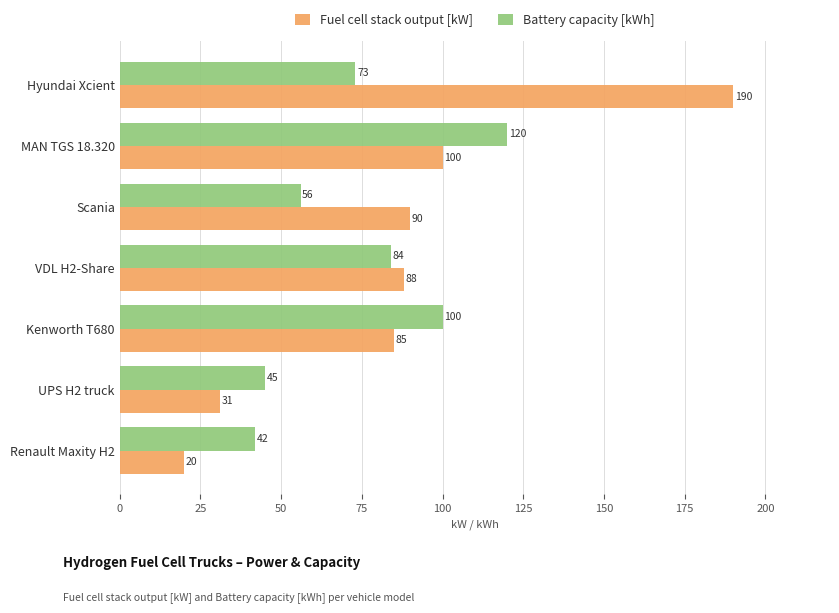

What is the minimum value shown in the chart?

20